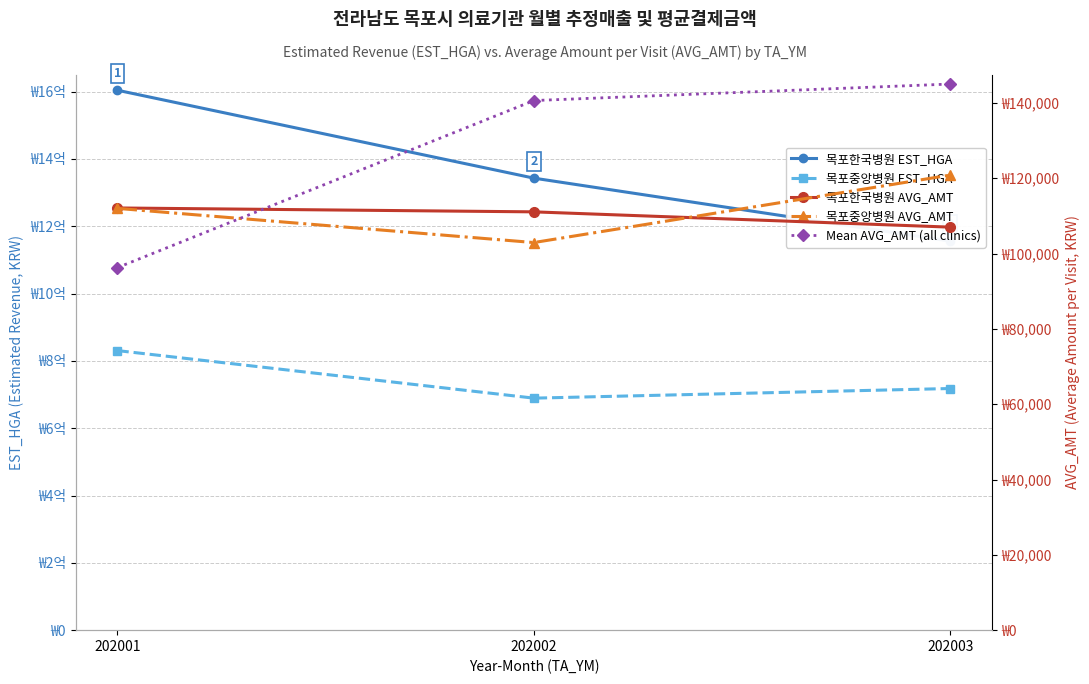

Rank the series by their maximum value, from highest to lowest.

목포한국병원 EST_HGA, 목포중앙병원 EST_HGA, Mean AVG_AMT (all clinics), 목포중앙병원 AVG_AMT, 목포한국병원 AVG_AMT